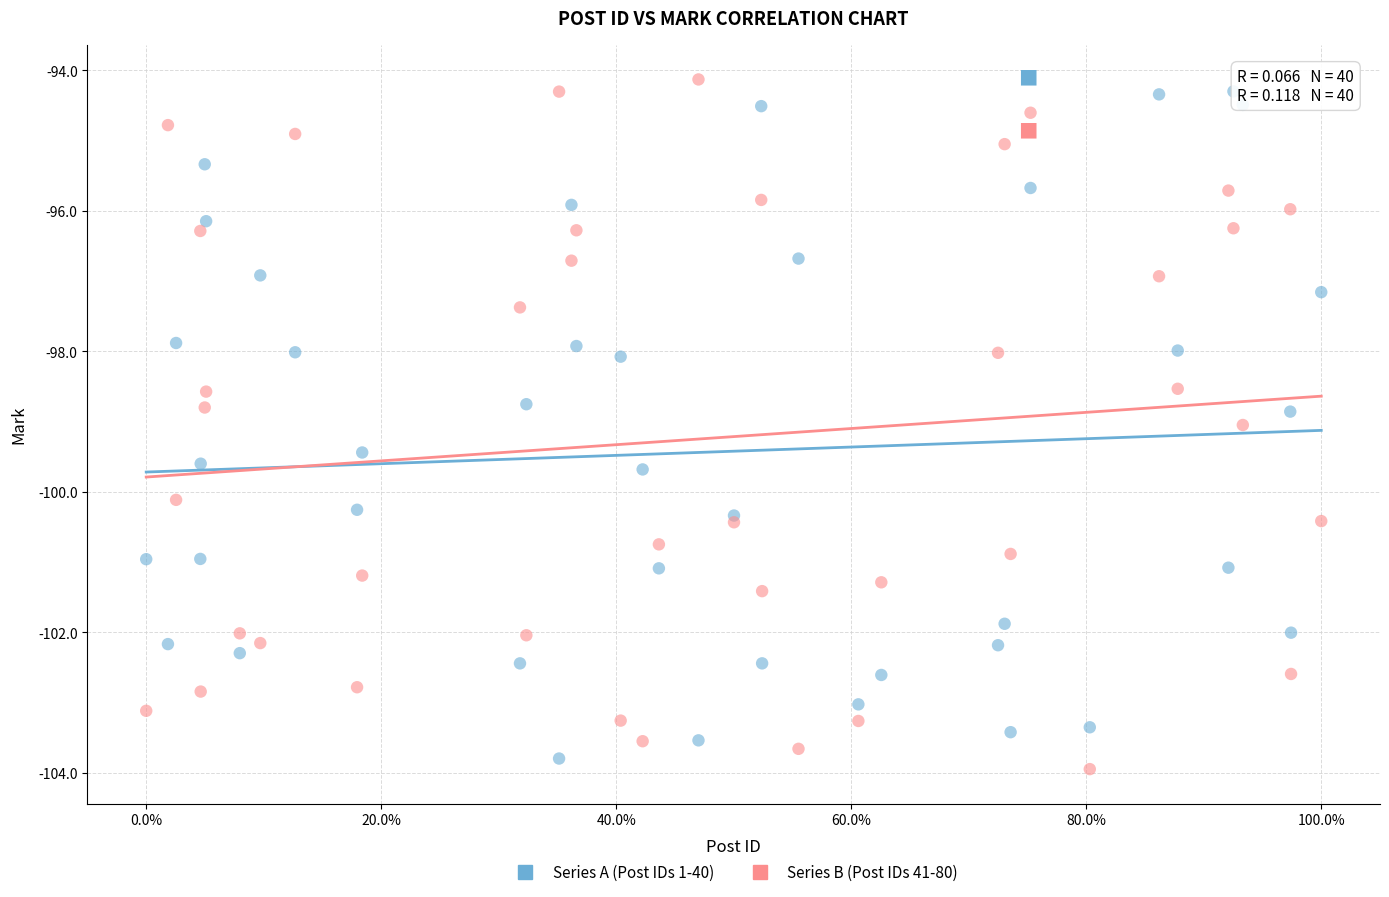

What are all the series names shown in the legend?

Series A (Post IDs 1-40), Series B (Post IDs 41-80)